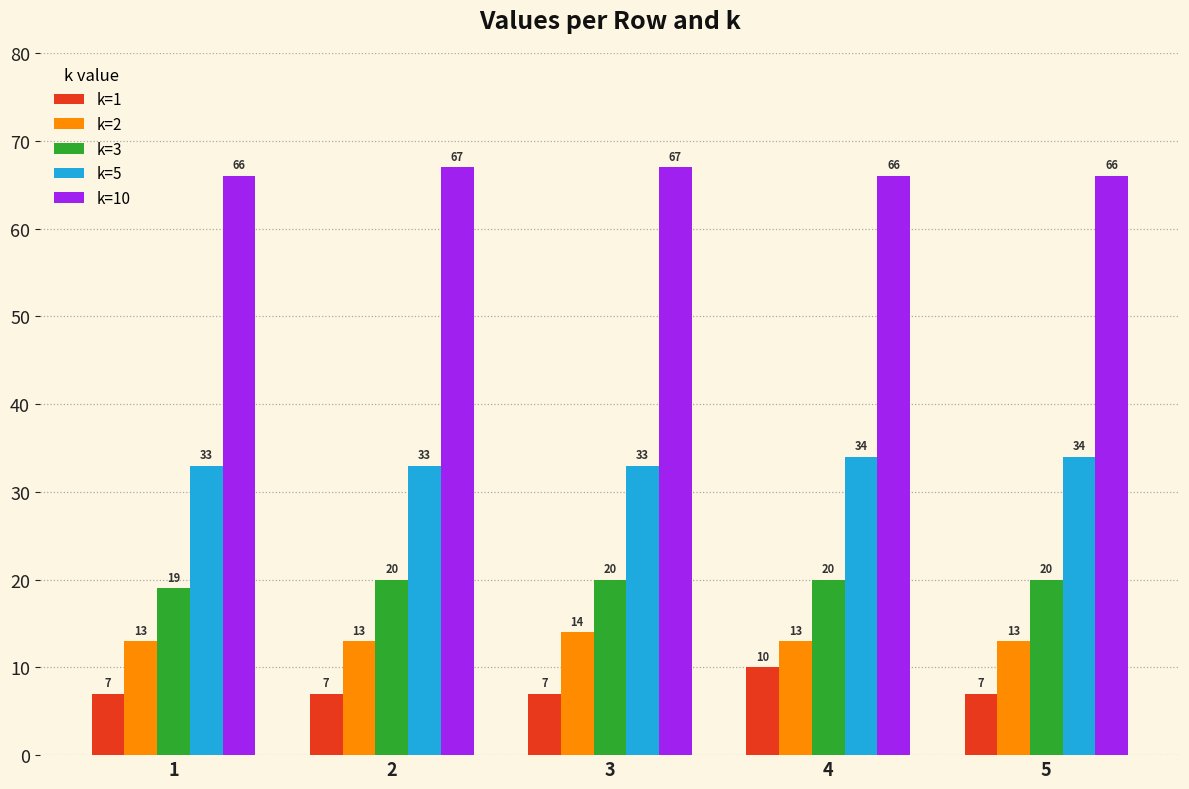

At 1, list the series in order from smallest to largest.

k=1, k=2, k=3, k=5, k=10